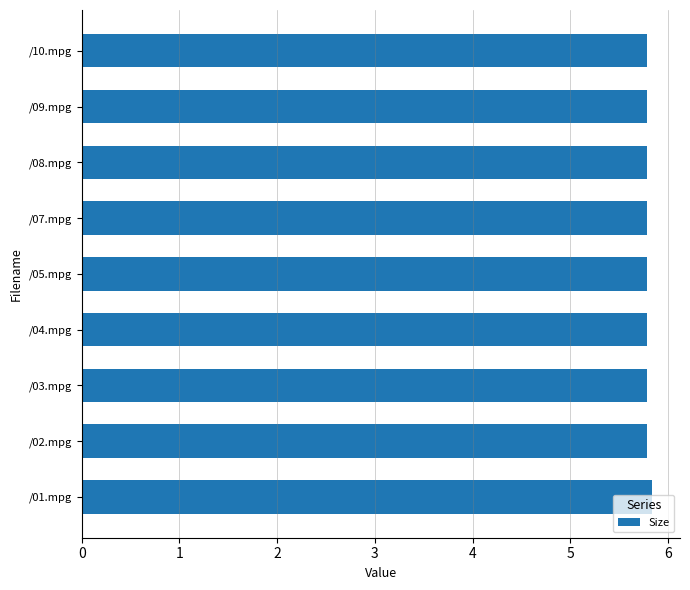

What is the maximum value shown in the chart?

5.8